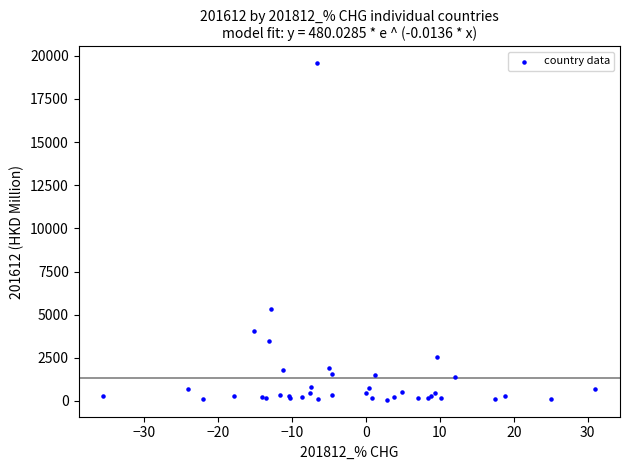

What Y value in the scatter plot is closest to 9814?

5325.7